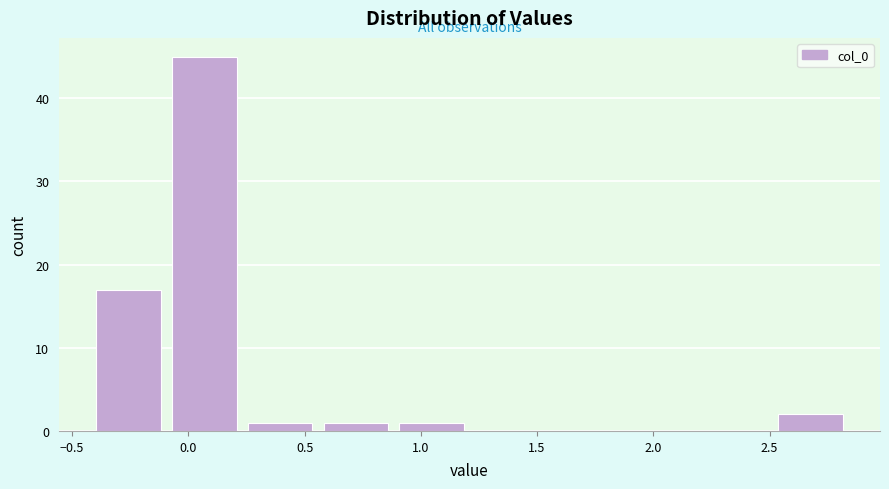

Reading left to right, list every bar in this chart as the range it spans on the x-axis followed by its height. Neither the bar edges nor the heights are printed on the chart, so give them approximately, as read against the axes.

-0.40 to -0.10: 17
-0.10 to 0.25: 45
0.25 to 0.55: 1
0.55 to 0.90: 1
0.90 to 1.20: 1
1.20 to 1.55: 0
1.55 to 1.85: 0
1.85 to 2.20: 0
2.20 to 2.50: 0
2.50 to 2.85: 2